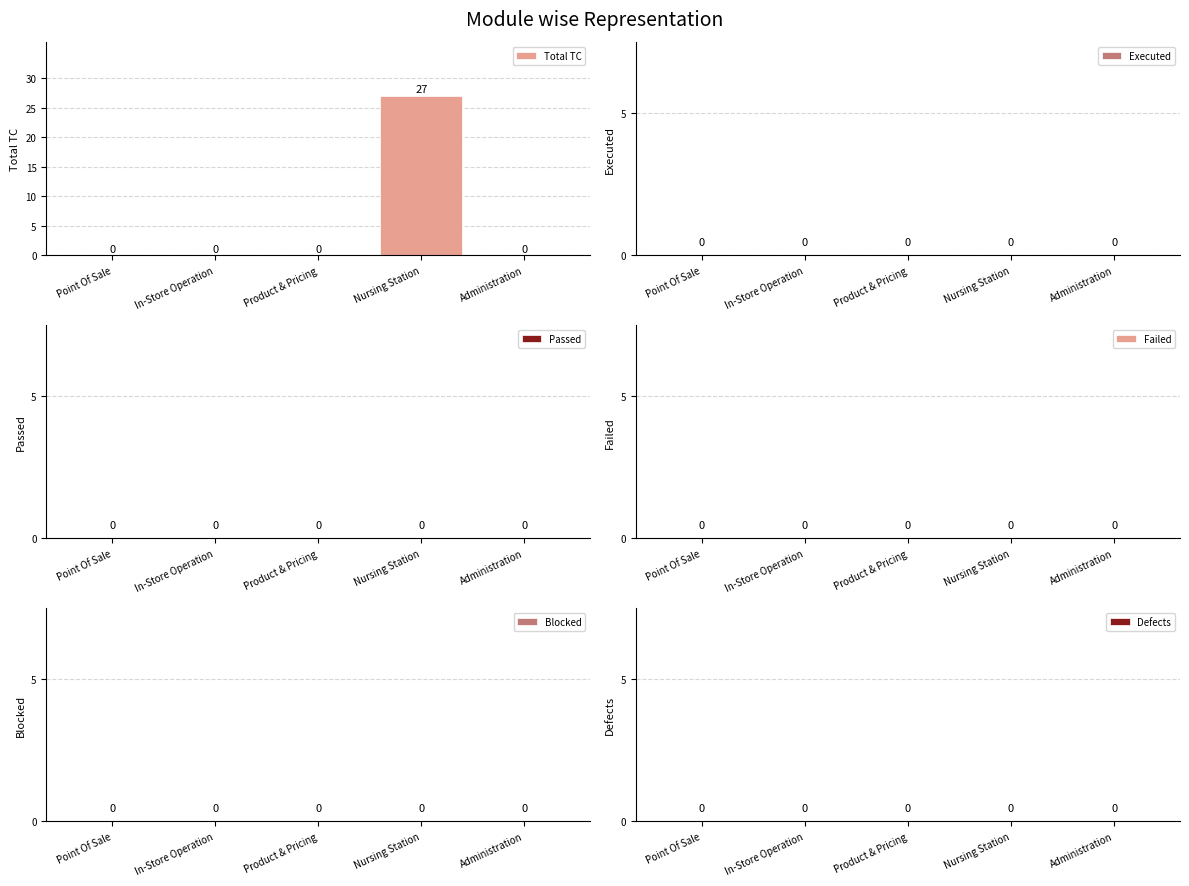

What is the maximum value shown in the chart?

27